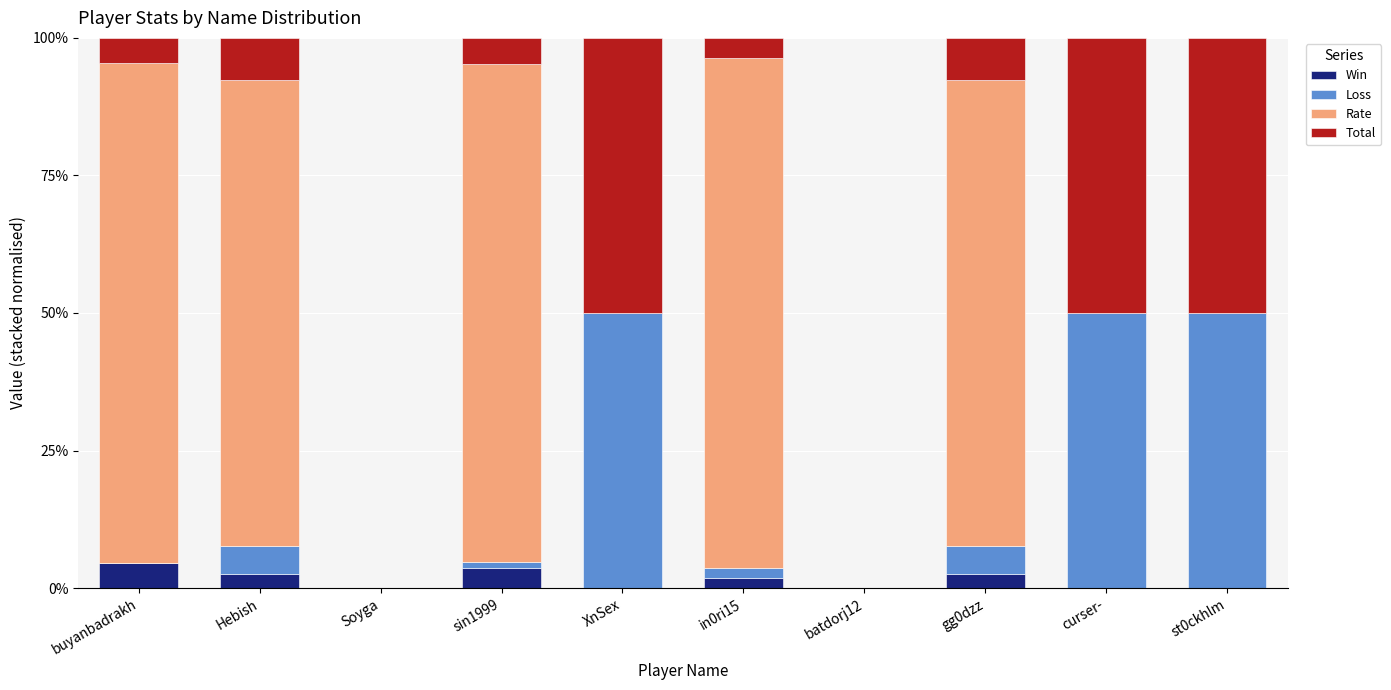

What is the maximum value for Win?

4.5